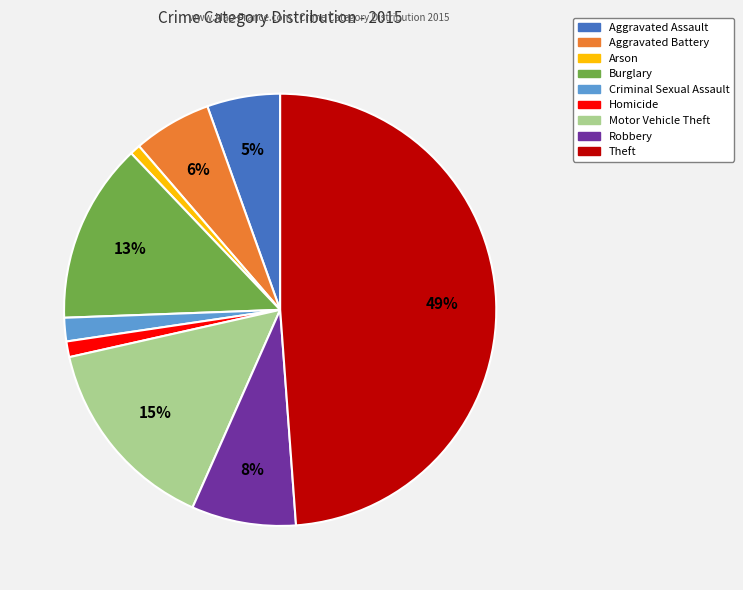

Does any single category account for the majority?

No